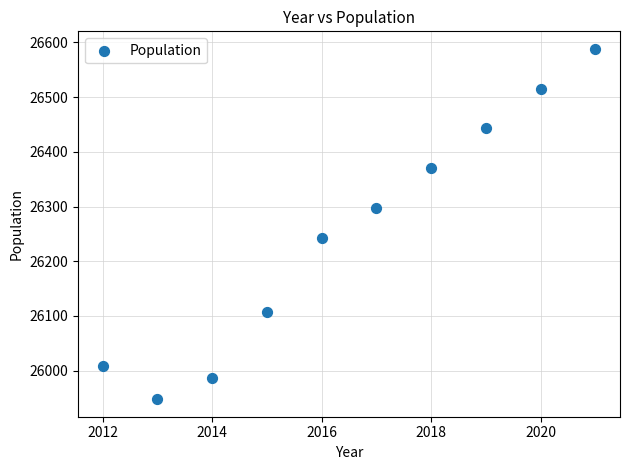

What is the range of Y values (max minus min)?

640